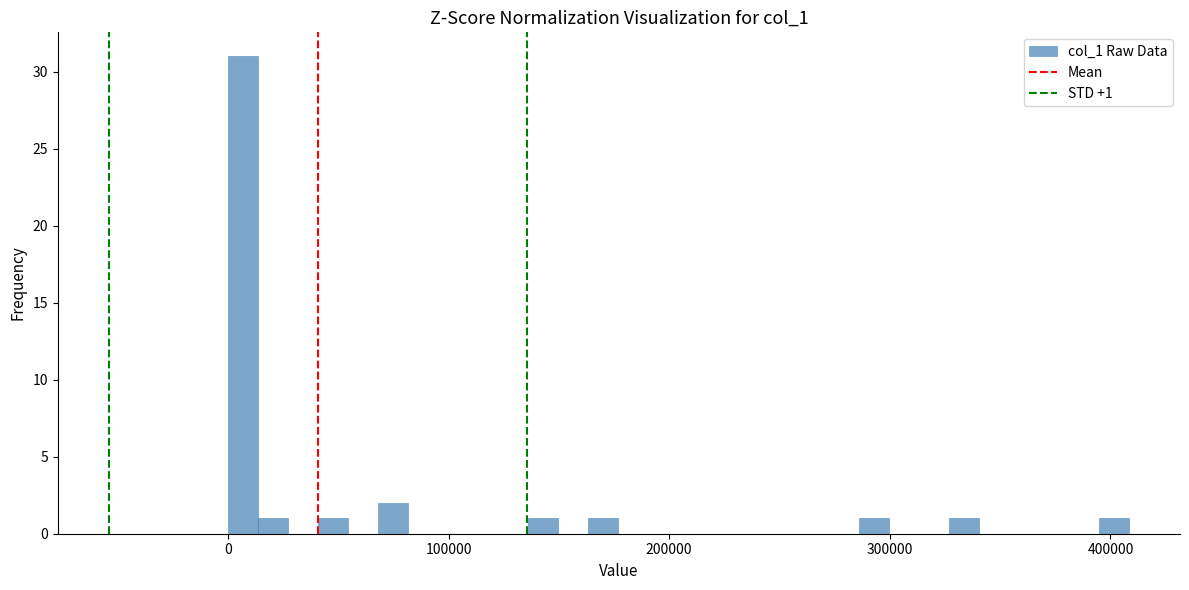

Read against the x-axis, roughly where is the centre of the tallest bar?

10000